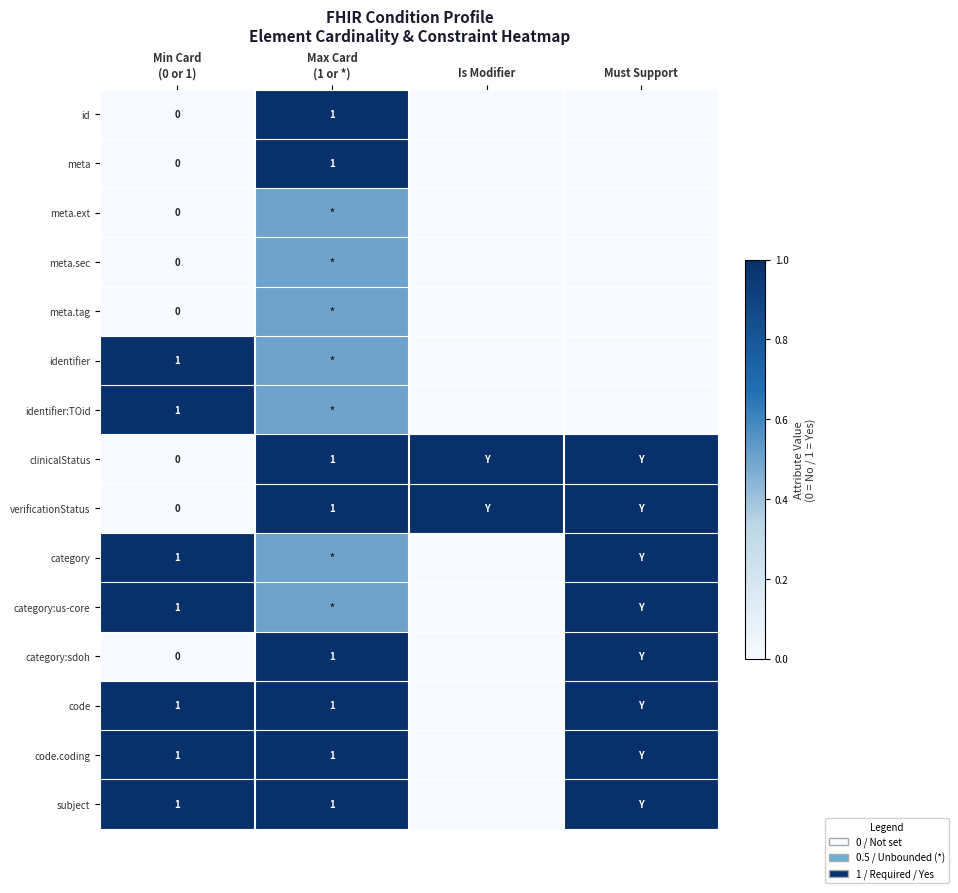

Which category has the highest value across all series?

Max Card
(1 or *)